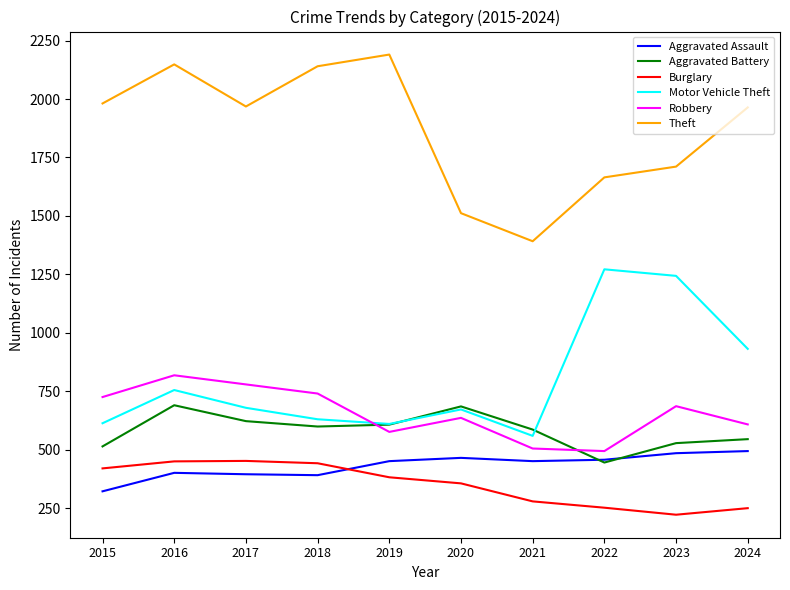

The value of Aggravated Battery at 2021 is 933. True or false?

False